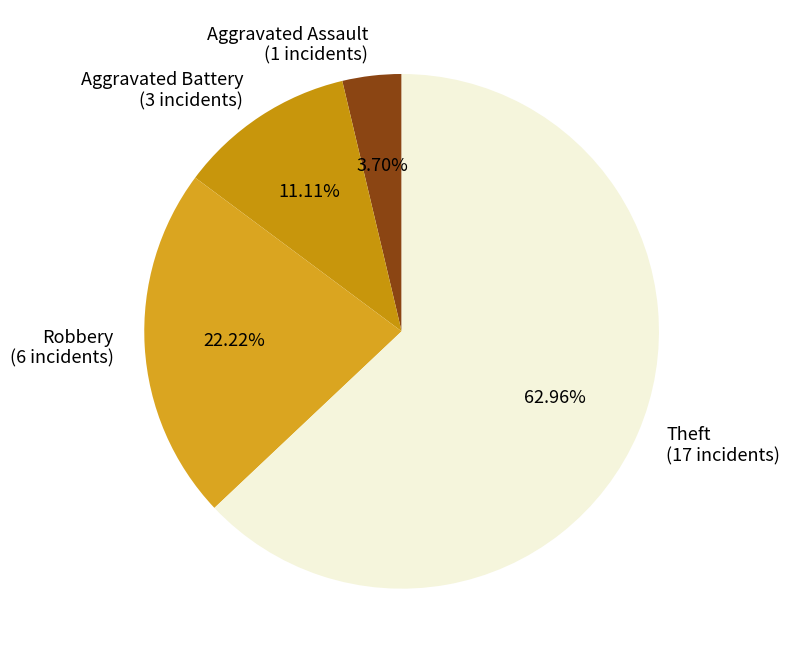

To the nearest percent, what is the average slice percentage?

25%